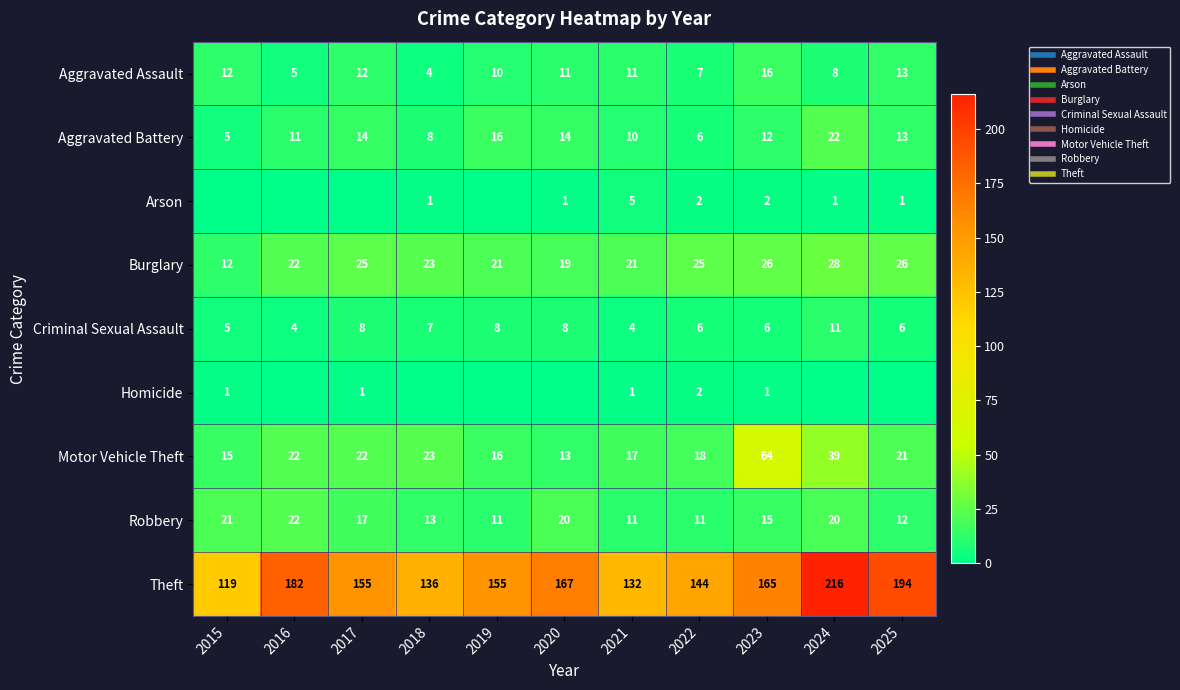

What is the difference between the maximum and minimum values in the Aggravated Battery series?

17